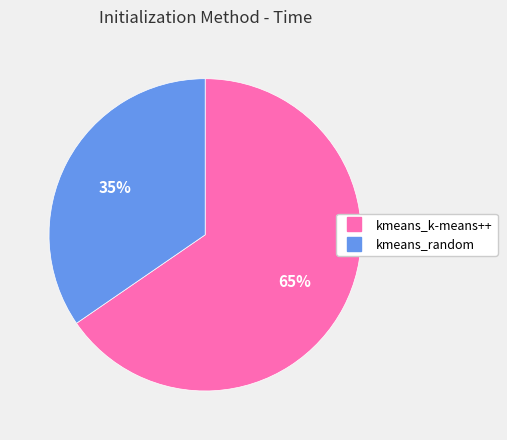

Which has a higher value, kmeans_random or kmeans_k-means++?

kmeans_k-means++